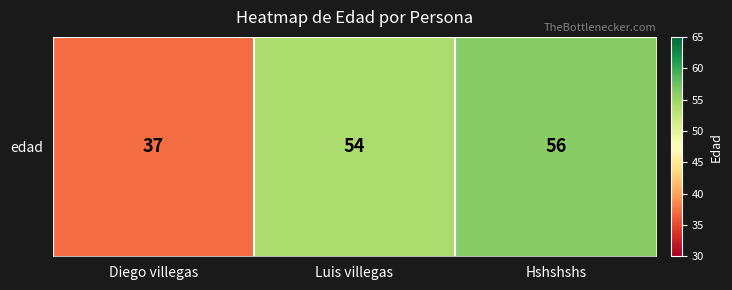

Is it true that the value at Luis villegas is 54?

True